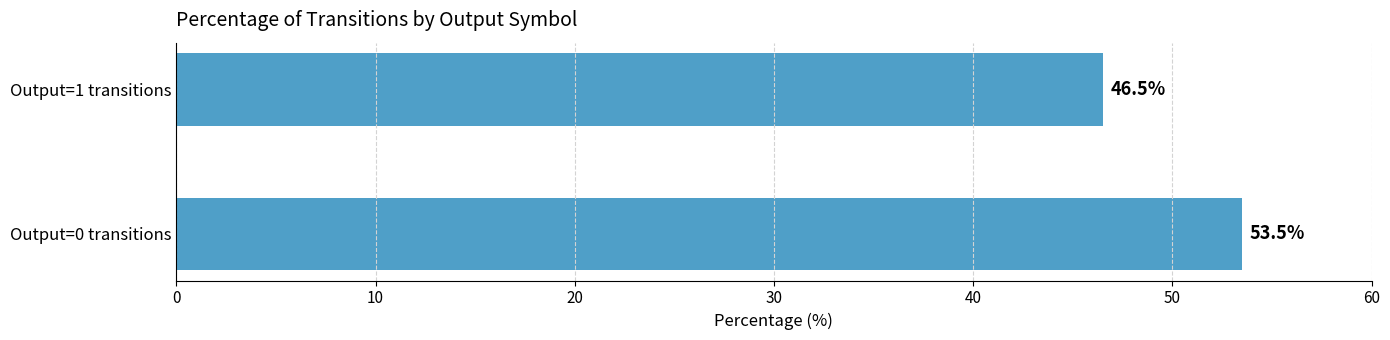

What is the minimum value shown in the chart?

46.5